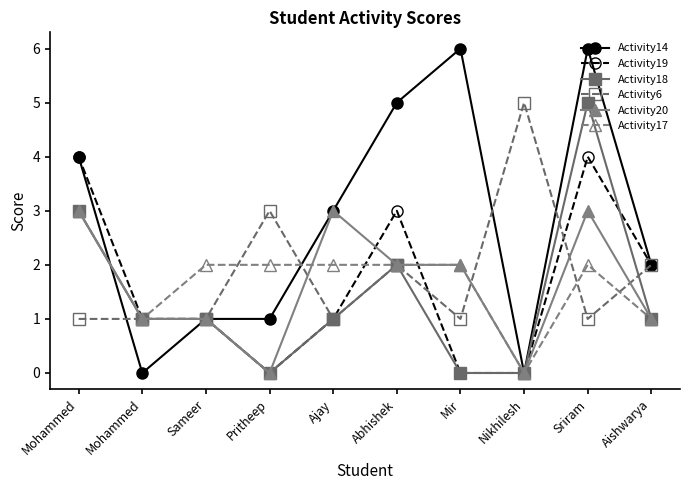

How many categories are shown in the chart?

10